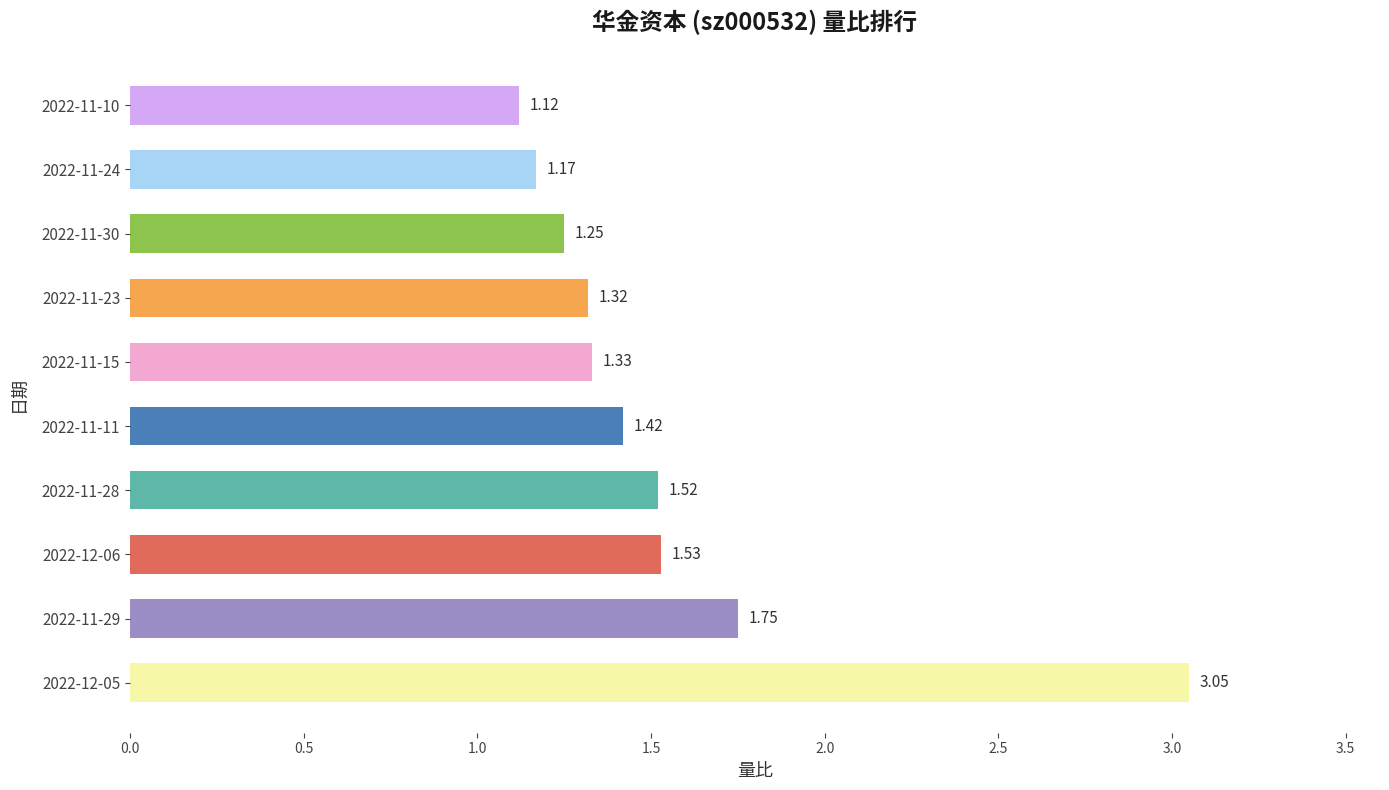

Rank the categories by value from lowest to highest.

2022-11-10, 2022-11-24, 2022-11-30, 2022-11-23, 2022-11-15, 2022-11-11, 2022-11-28, 2022-12-06, 2022-11-29, 2022-12-05